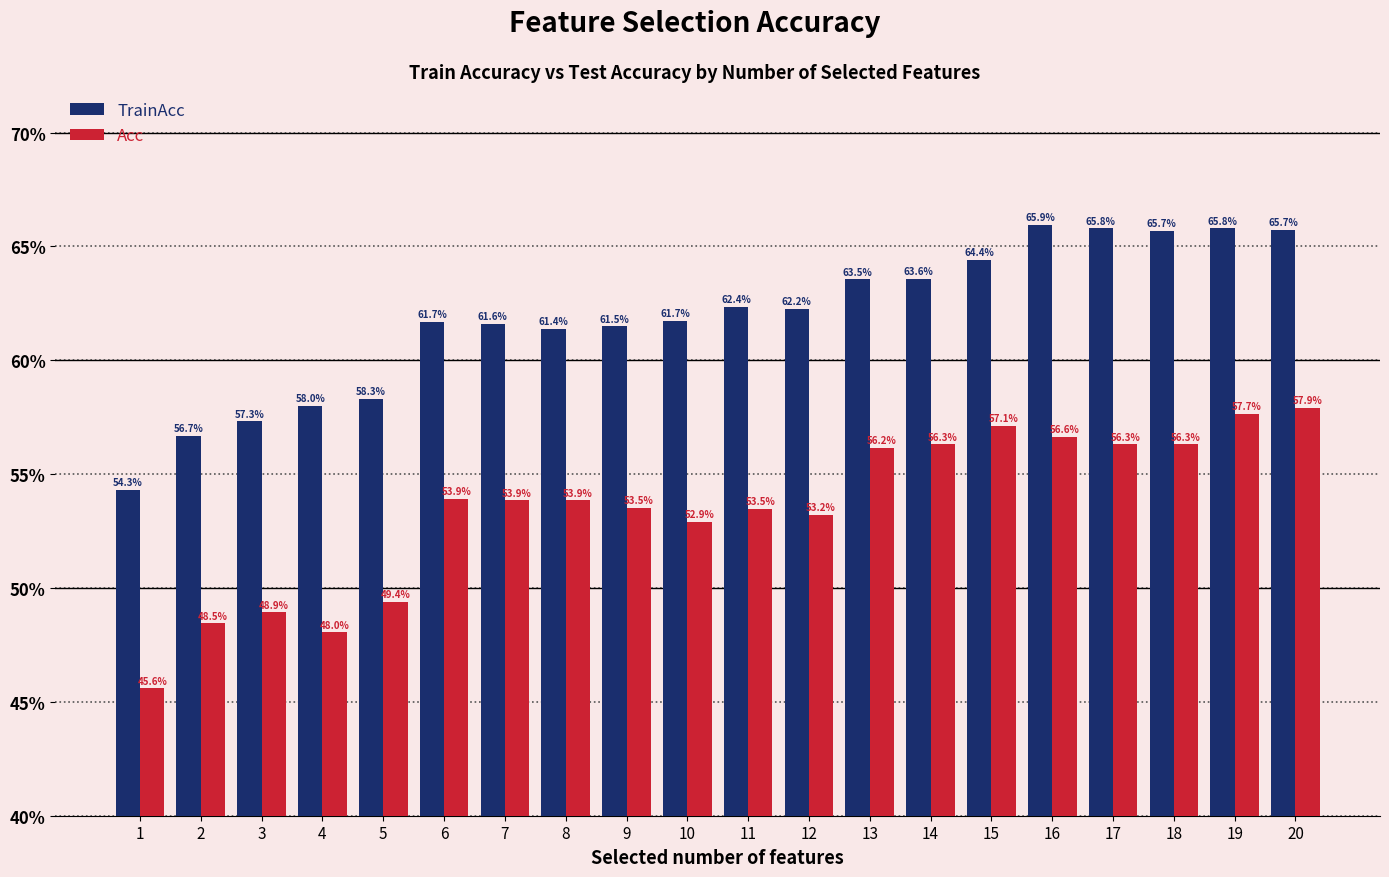

At which label does TrainAcc reach its peak?

16